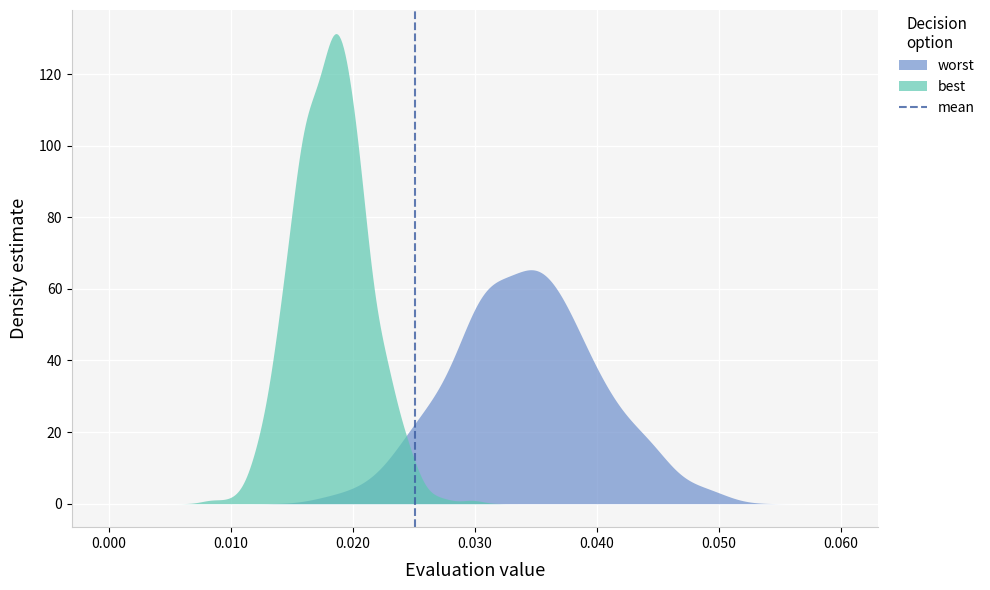

What is the highest value of the worst series?

65.4